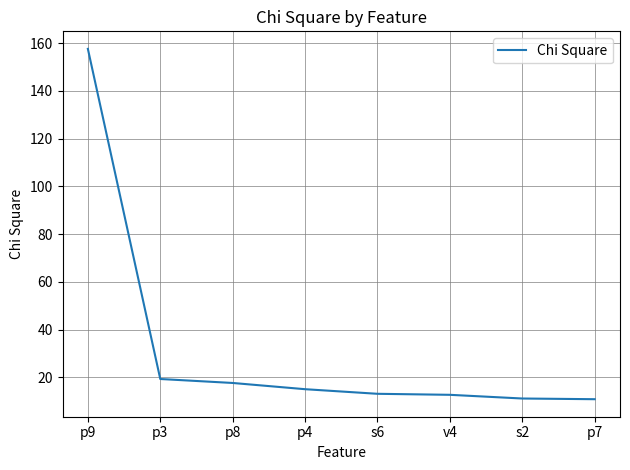

What is the sum of the values at p9 and s6?

170.7